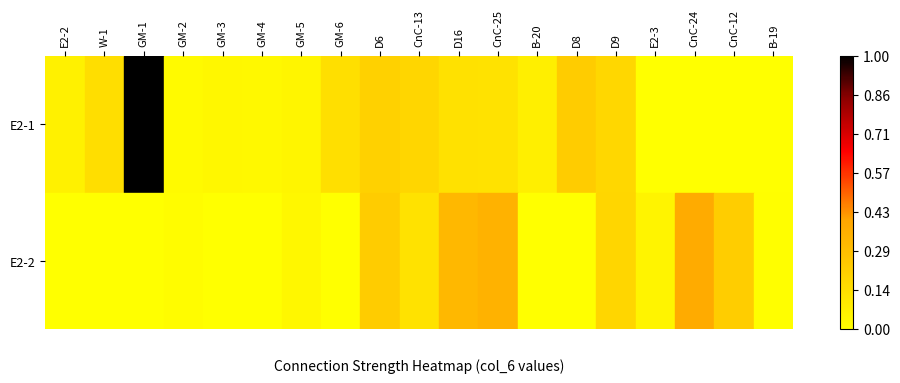

What is the maximum value shown in the chart?

1.0